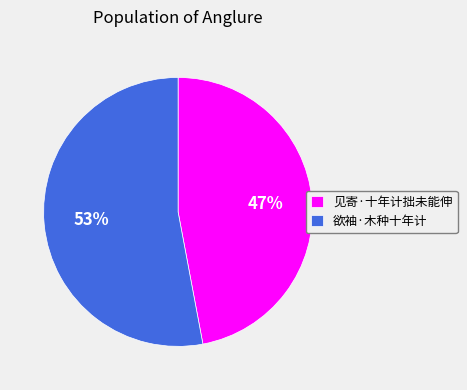

True or false: 见寄·十年计拙未能伸 accounts for 37% of the total.

False